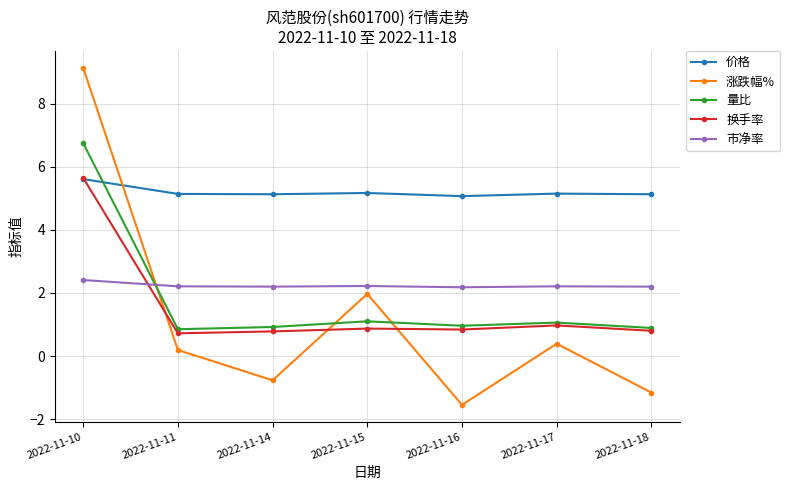

Which series has the largest total across all categories?

价格